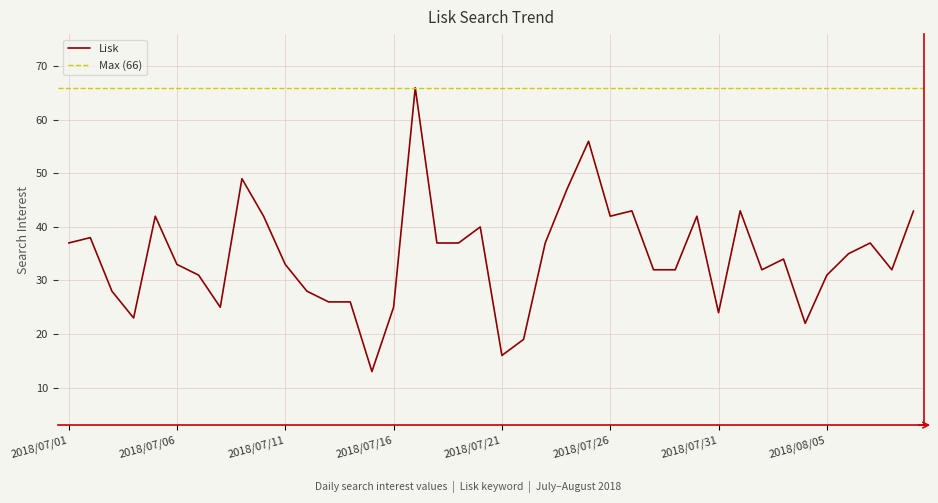

Between 2018/07/03 and 2018/07/15, which is larger?

2018/07/03